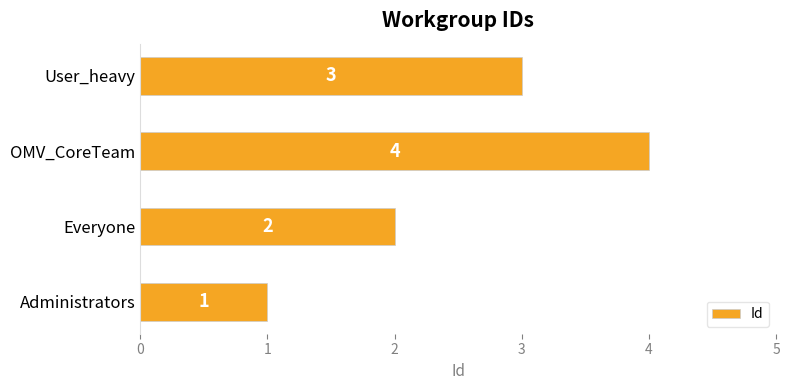

What is the difference between the maximum and minimum values?

3